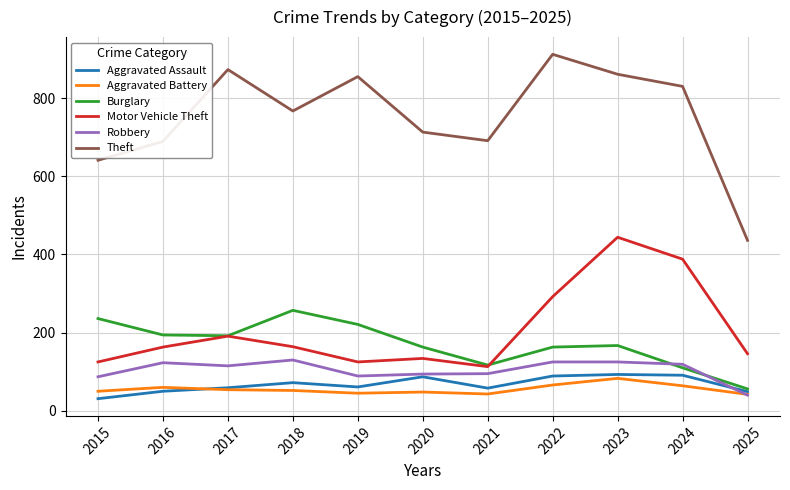

In Motor Vehicle Theft, how many points are higher than both neighbors (excluding endpoints)?

3